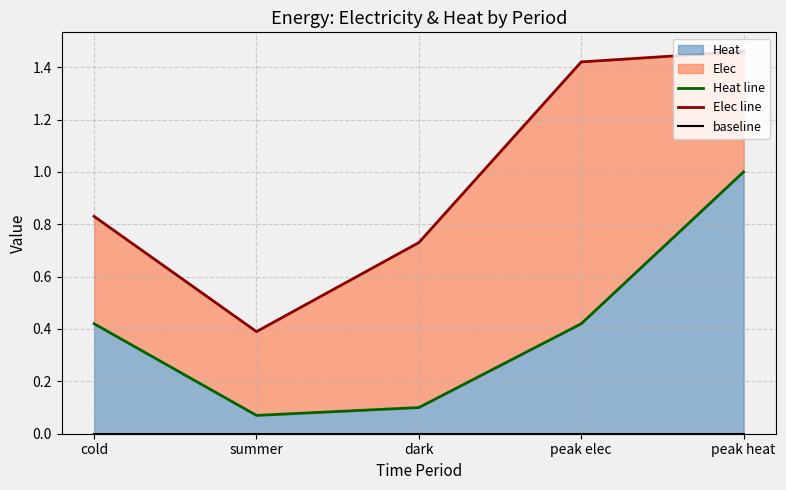

List the series in order of their overall mean, highest first.

Elec line, Heat line, baseline